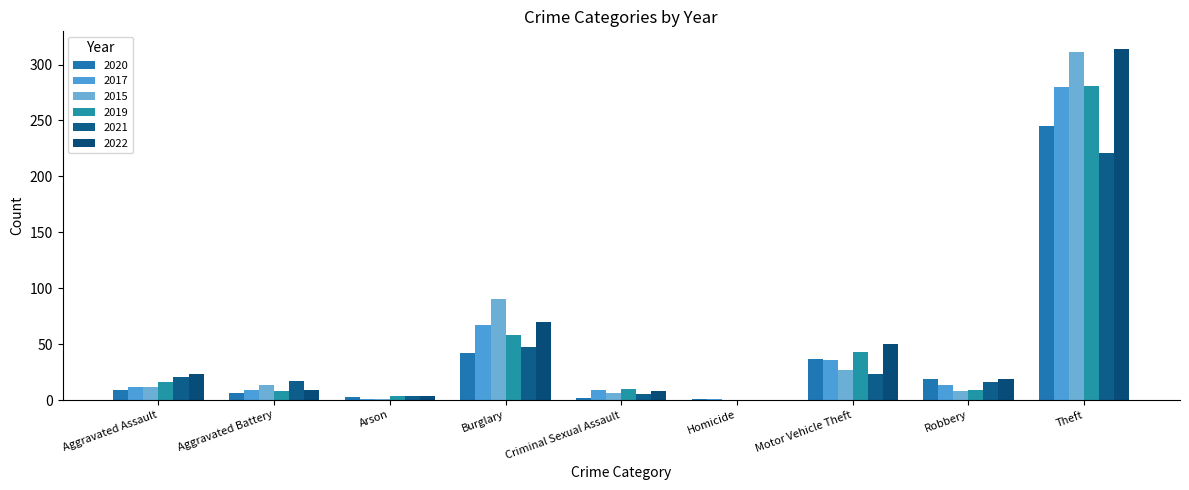

What is the maximum value for 2020?

245